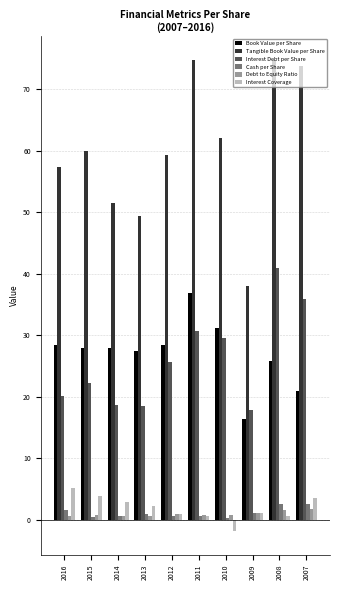

What is the approximate value of Book Value per Share at 2009?

16.3